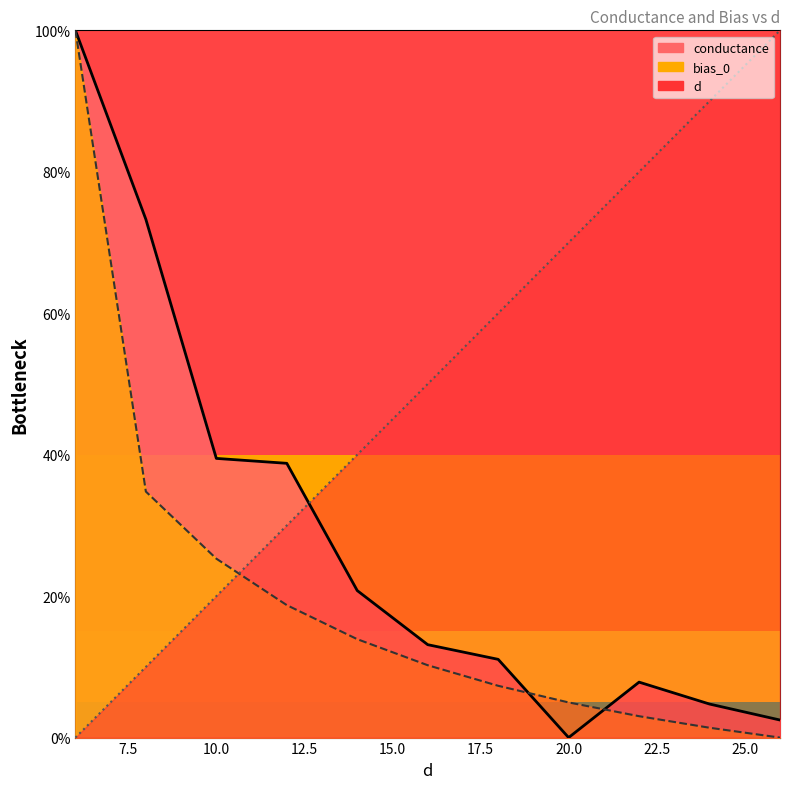

Reading right to left, list all the values displayed in this chart.

d: 26=1.0	24=0.9	22=0.8	20=0.7	18=0.6	16=0.5	14=0.4	12=0.3	10=0.2	8=0.1	6=0.0
conductance: 26=0.0	24=0.0	22=0.1	20=0.0	18=0.1	16=0.1	14=0.2	12=0.4	10=0.4	8=0.7	6=1.0
bias_0: 26=0.0	24=0.0	22=0.0	20=0.0	18=0.1	16=0.1	14=0.1	12=0.2	10=0.3	8=0.3	6=1.0